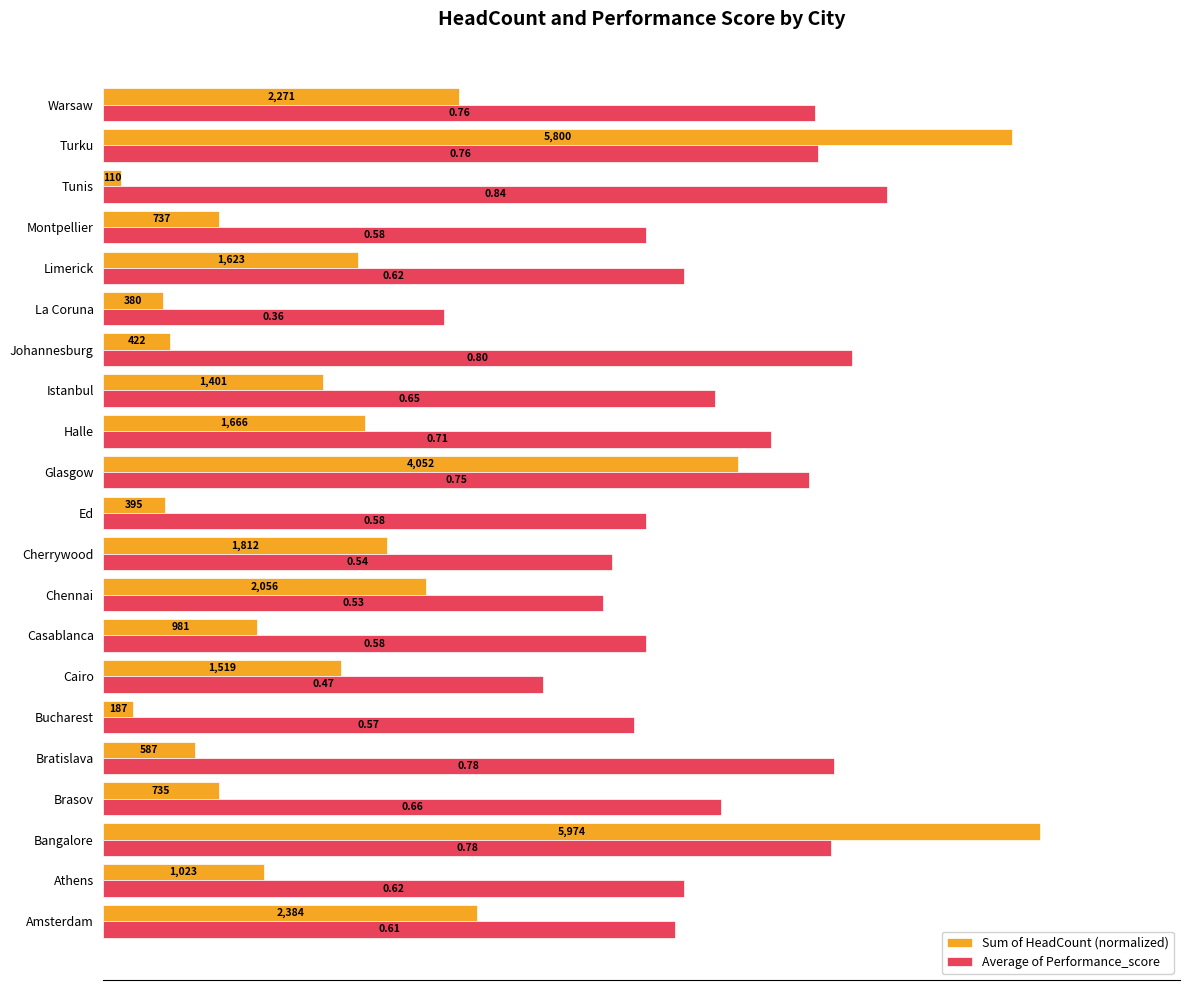

What is the maximum value for Average of Performance_score?

0.8